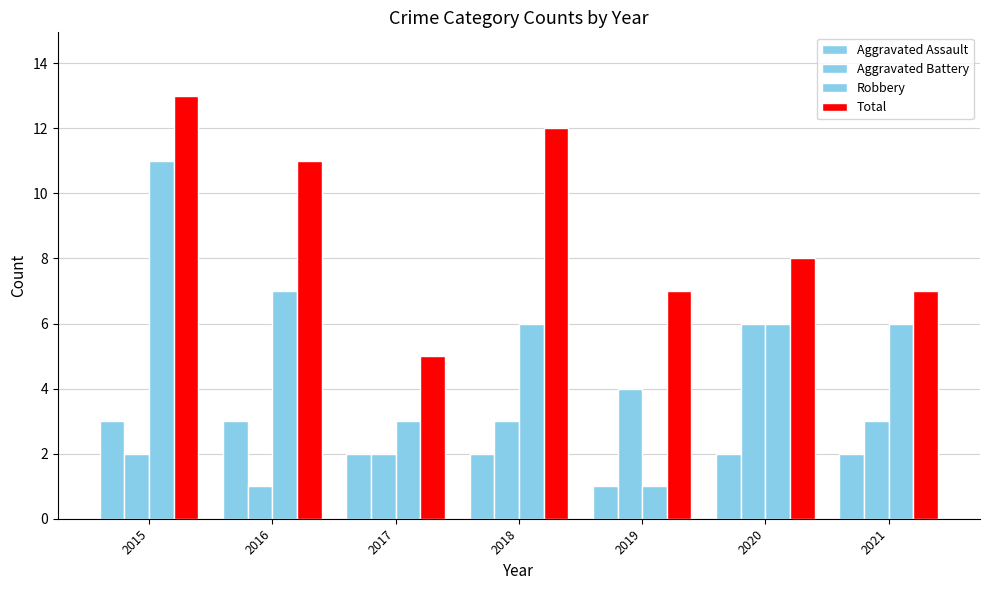

How many values in the Aggravated Battery series are below 3?

3